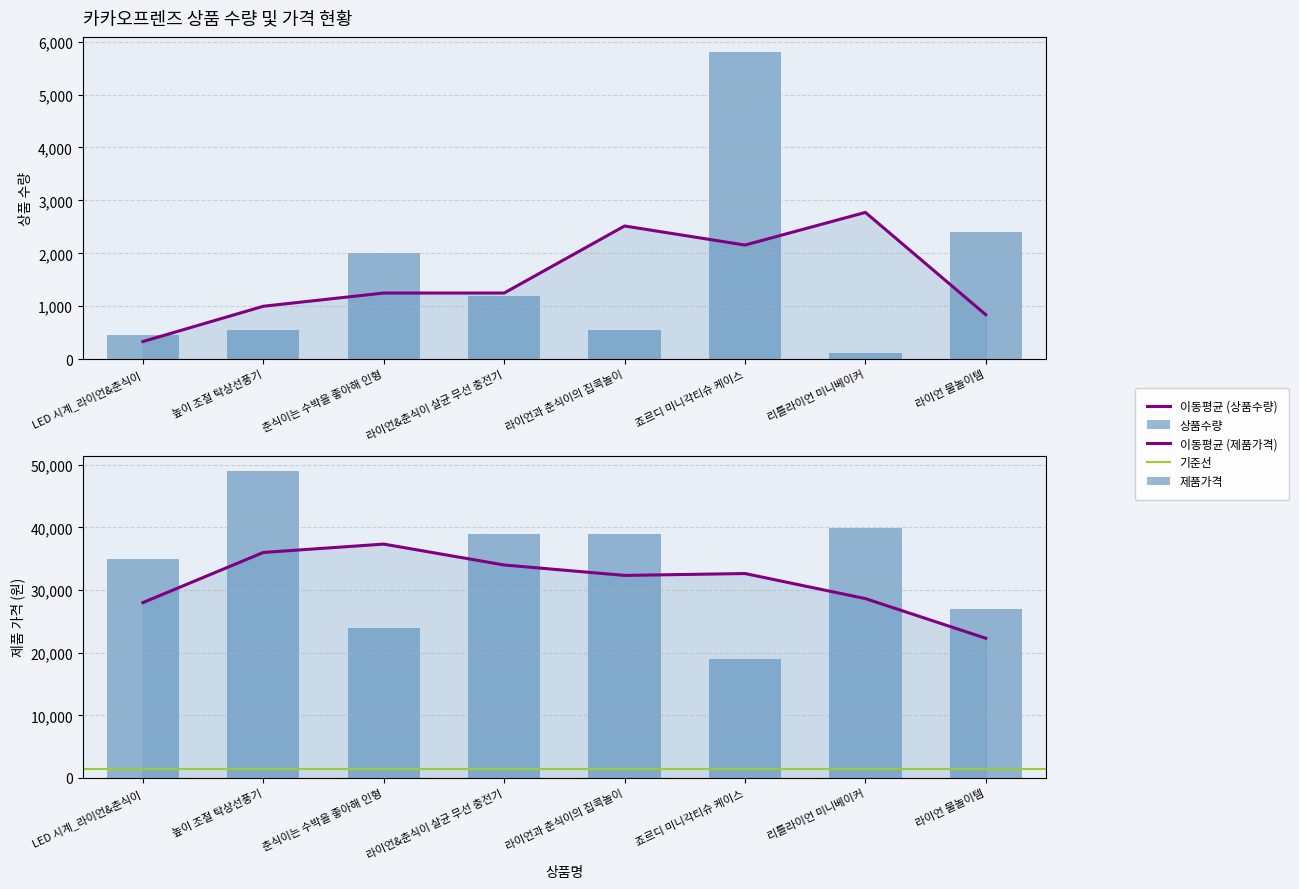

At 죠르디 미니각티슈 케이스, list the series in order from largest to smallest.

제품가격, 상품수량